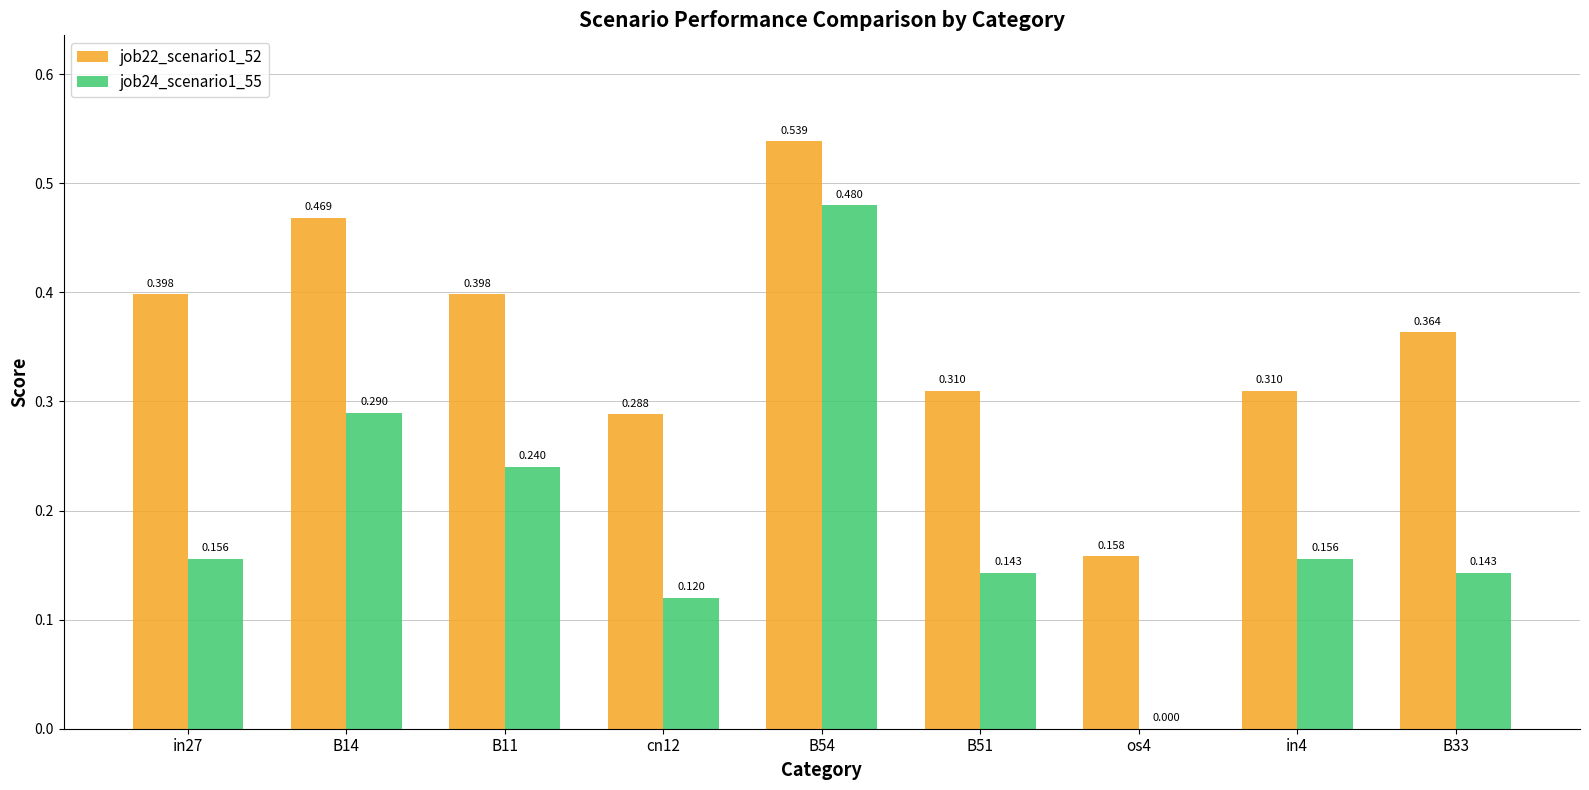

Is the value of job22_scenario1_52 at B54 greater than the value of job24_scenario1_55 at B14?

Yes